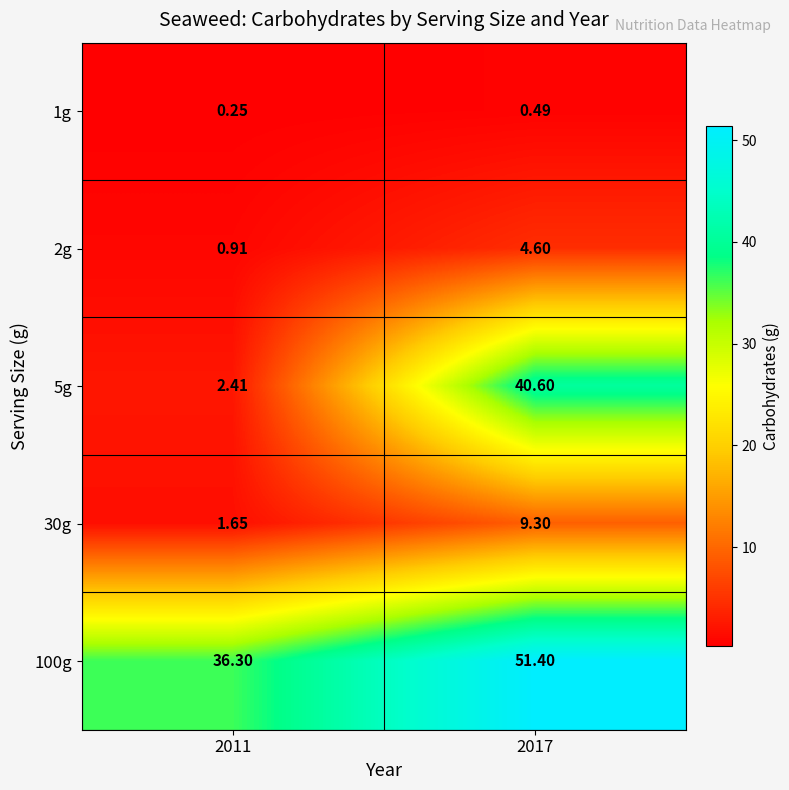

How many data points in 2g are less than 4?

1